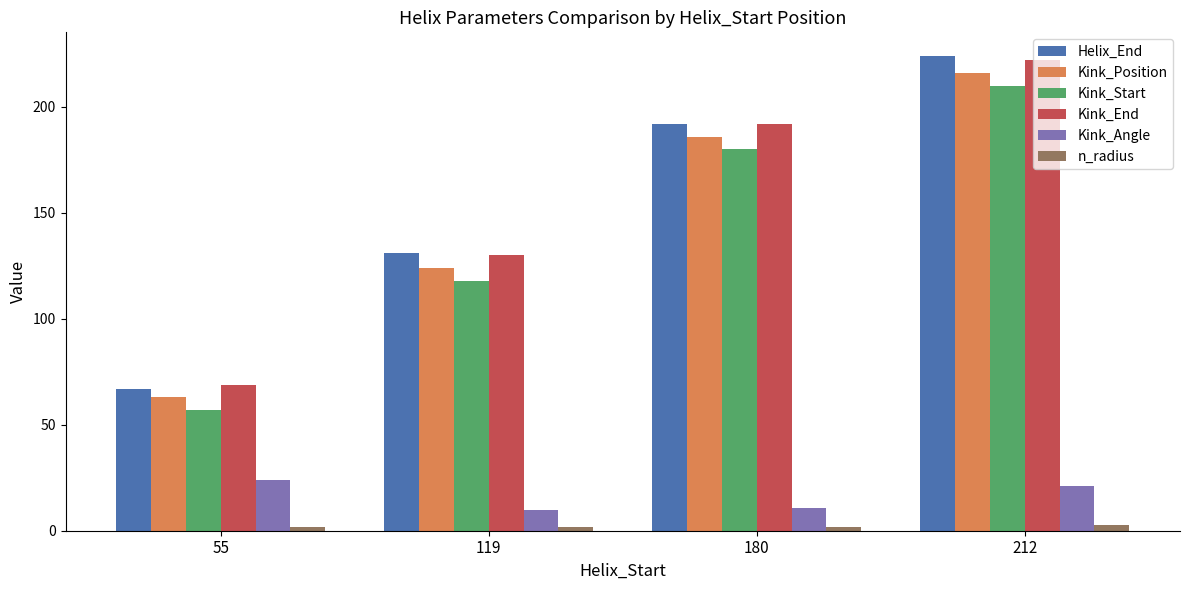

What is the sum of the Helix_End values at 180 and 212?

416.0